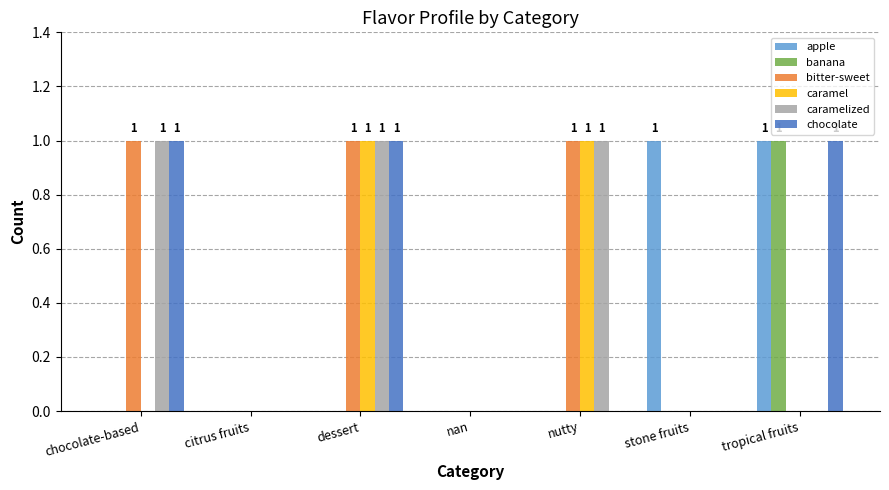

Between dessert and nutty, which series saw the biggest shift?

chocolate